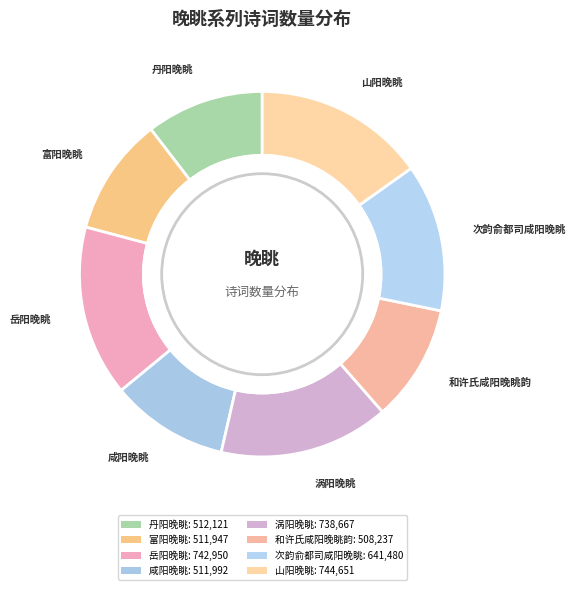

To the nearest percent, what portion does 丹阳晚眺 represent?

10%